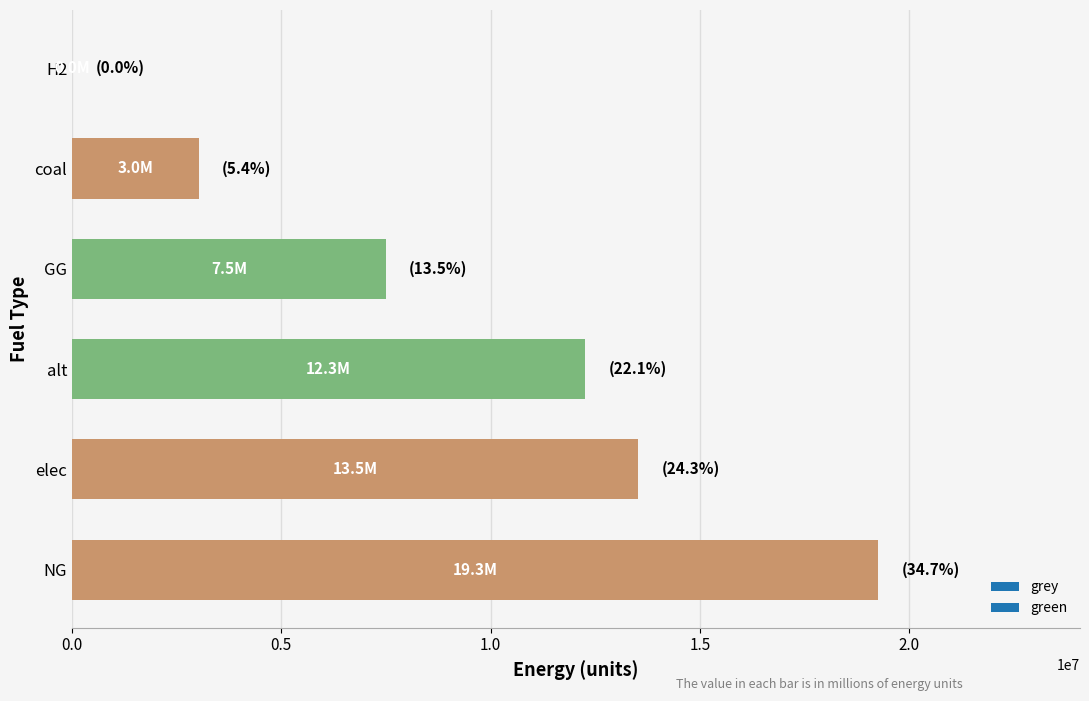

How many values are above zero?

5